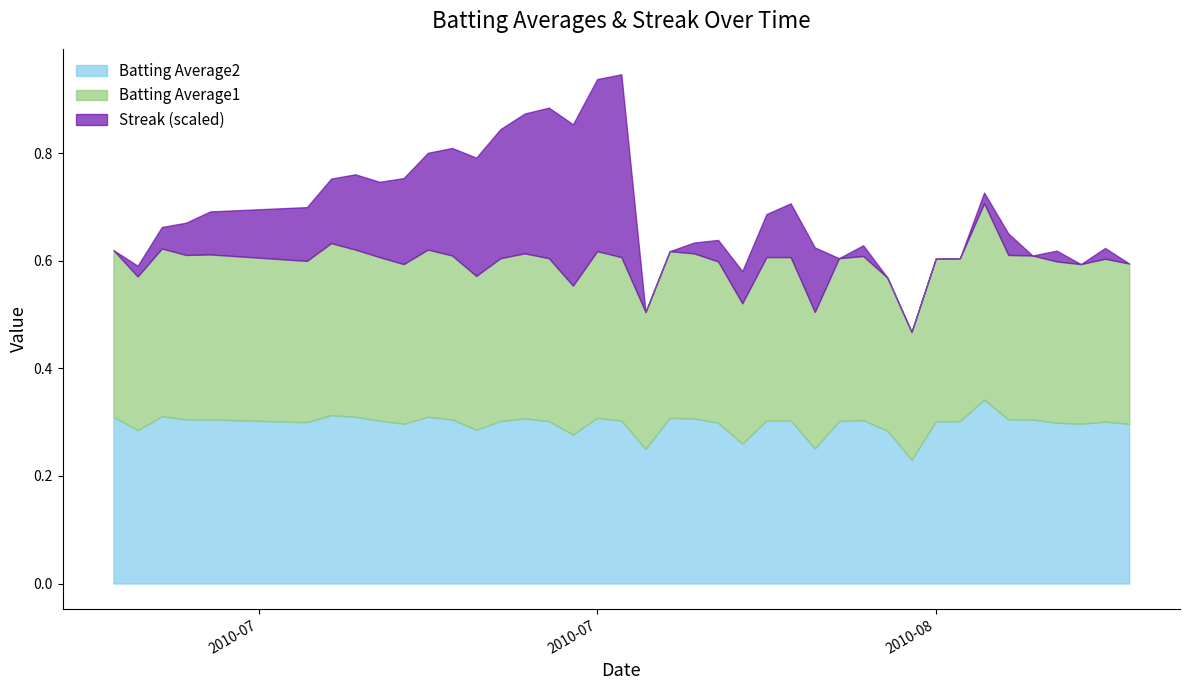

Does the chart have visible grid lines?

No